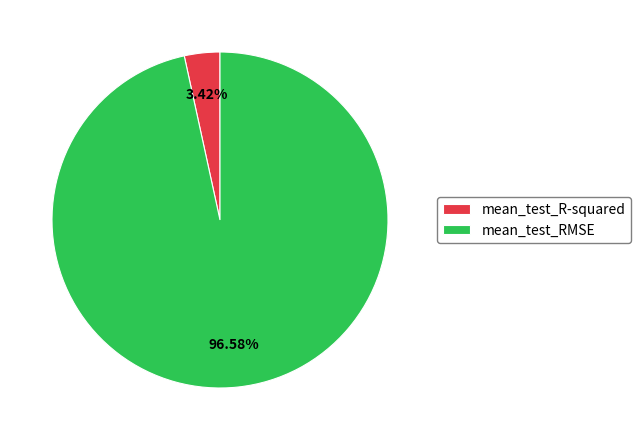

Which category has the biggest portion of the pie?

mean_test_RMSE